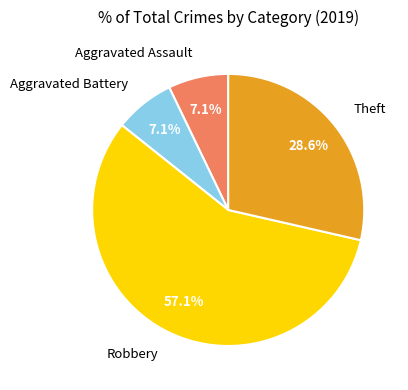

To the nearest percent, what is the difference between the largest and smallest slice percentages?

50%